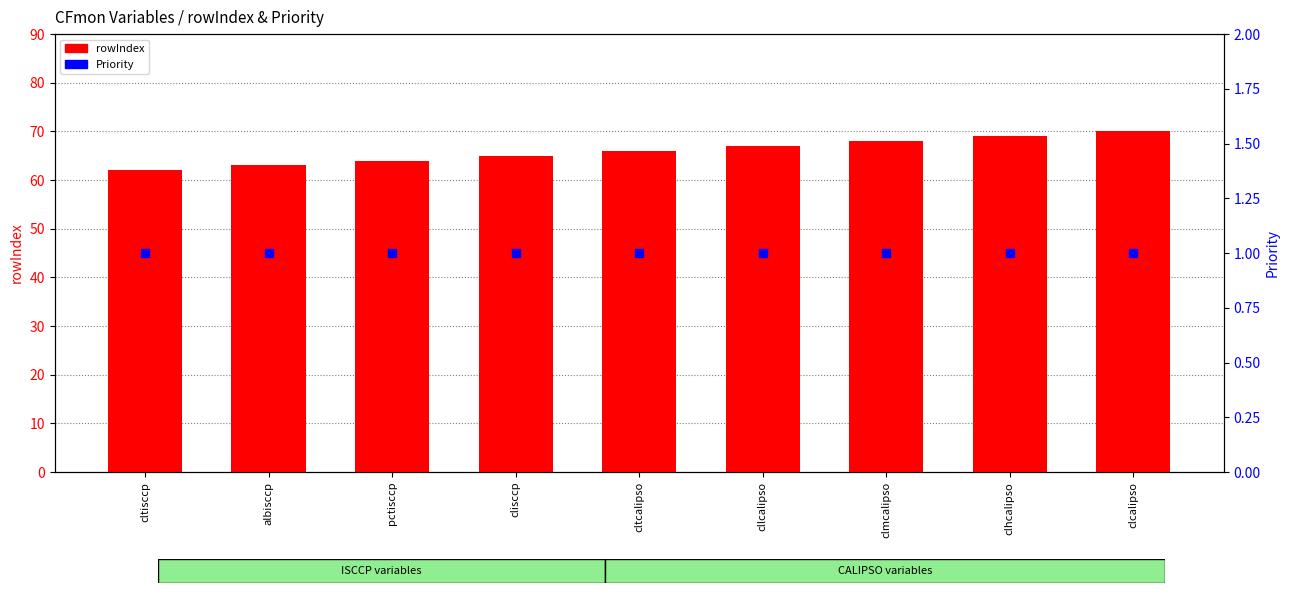

What is the total value across all series at clcalipso?

71